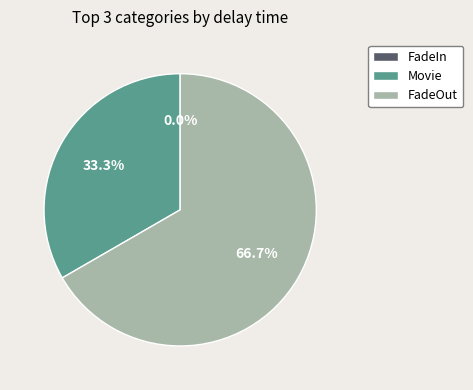

How many slices are in this pie chart?

3